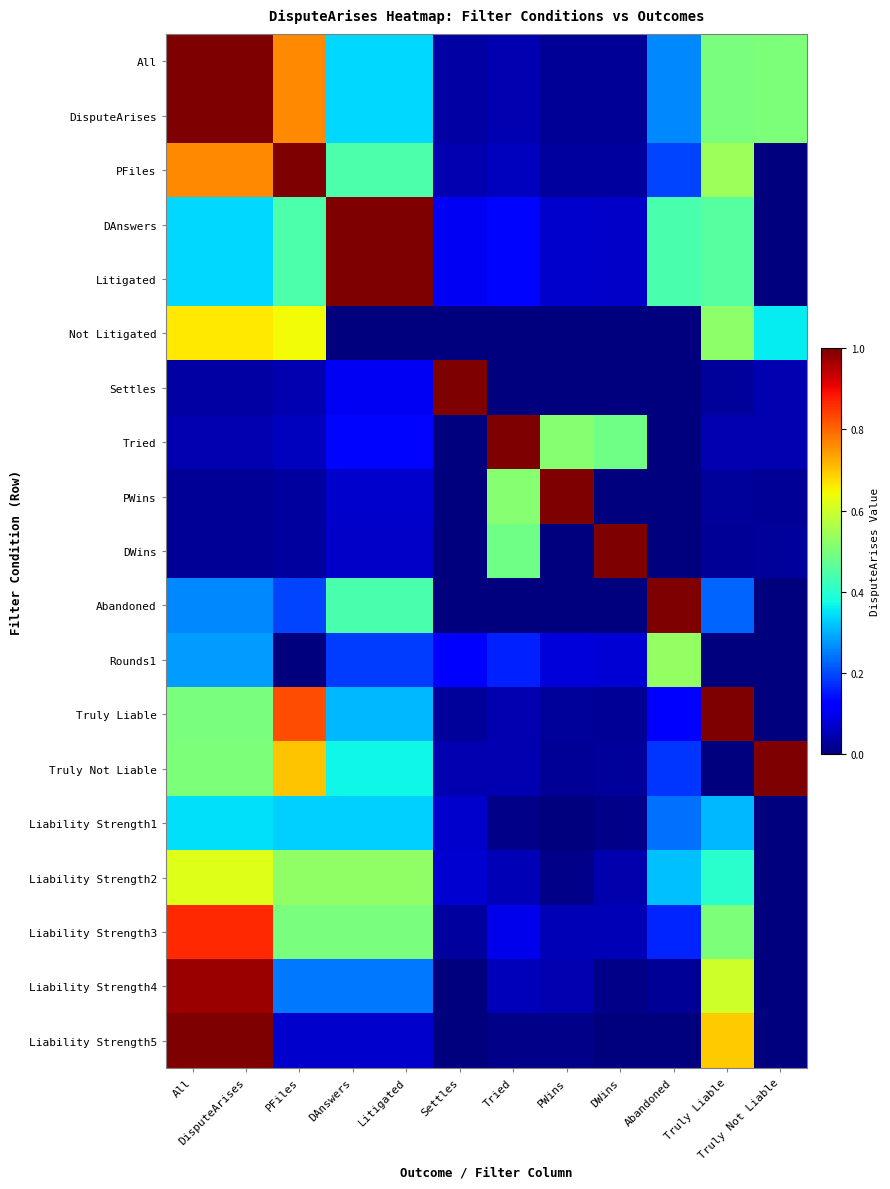

List the series in order of their peak value, highest first.

All, DisputeArises, PFiles, DAnswers, Litigated, Settles, Tried, PWins, DWins, Abandoned, Truly Liable, Truly Not Liable, Liability Strength5, Liability Strength4, Liability Strength3, Not Litigated, Liability Strength2, Rounds1, Liability Strength1